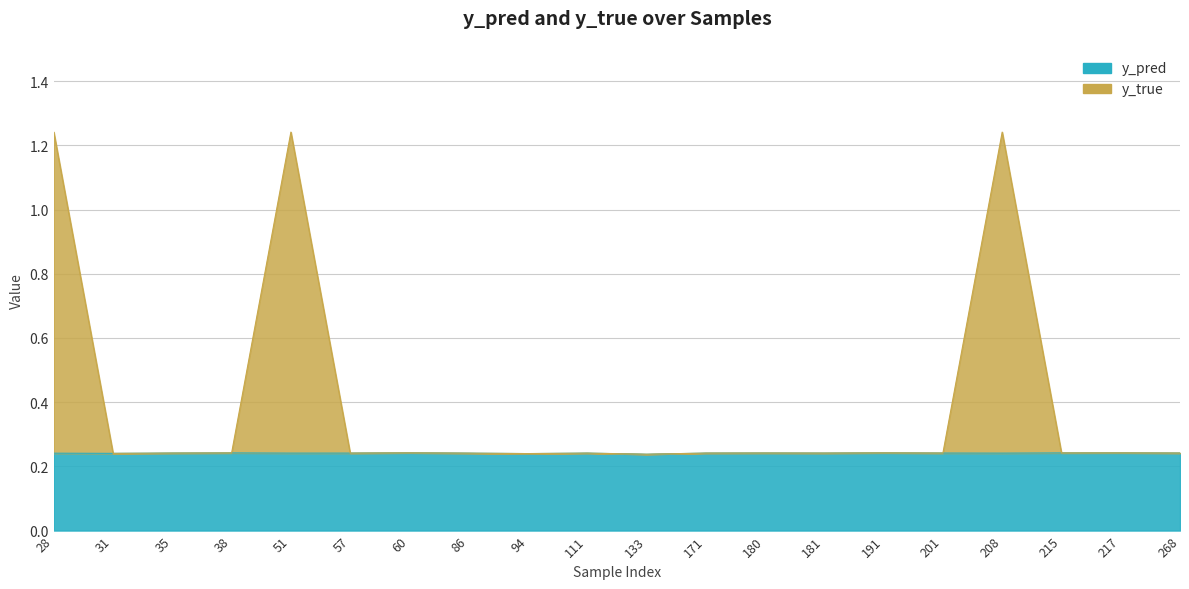

Reading left to right, extract all data points from this chart.

y_pred: 28=0.2	31=0.2	35=0.2	38=0.2	51=0.2	57=0.2	60=0.2	86=0.2	94=0.2	111=0.2	133=0.2	171=0.2	180=0.2	181=0.2	191=0.2	201=0.2	208=0.2	215=0.2	217=0.2	268=0.2
y_true: 28=1.2	31=0.2	35=0.2	38=0.2	51=1.2	57=0.2	60=0.2	86=0.2	94=0.2	111=0.2	133=0.2	171=0.2	180=0.2	181=0.2	191=0.2	201=0.2	208=1.2	215=0.2	217=0.2	268=0.2